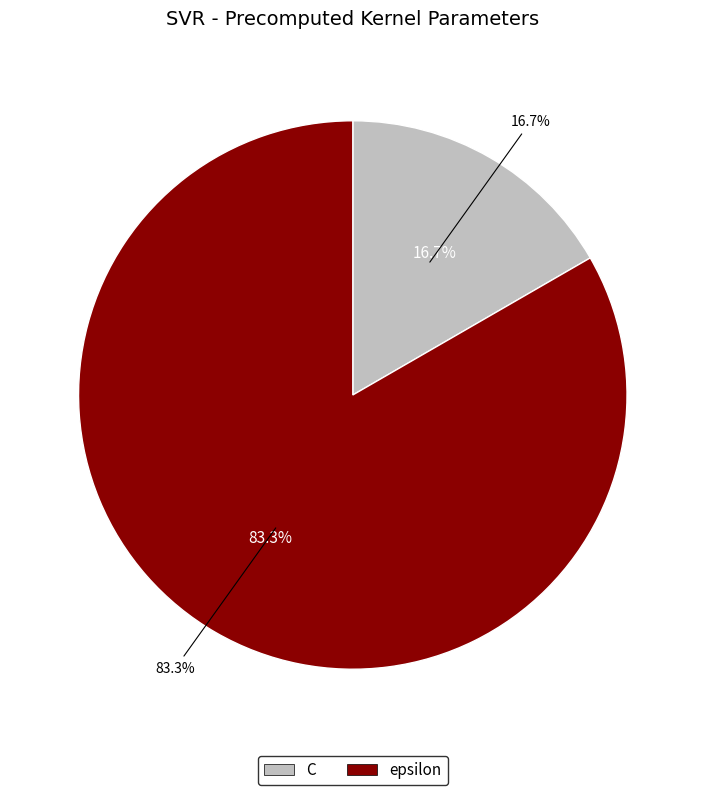

What is the ratio of the value at epsilon to the value at C?

5.0